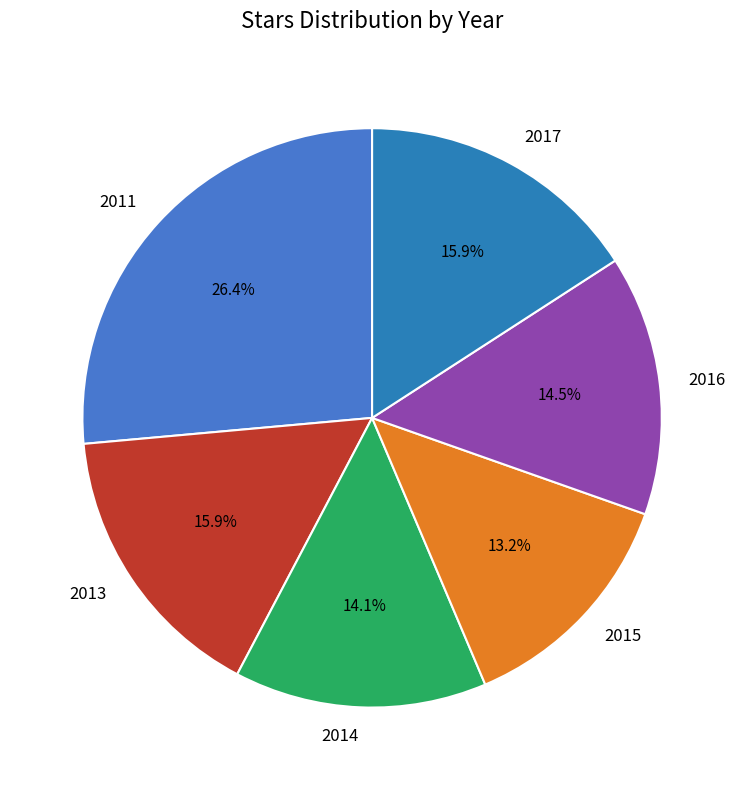

Does 2011 account for over 50% of the chart?

No